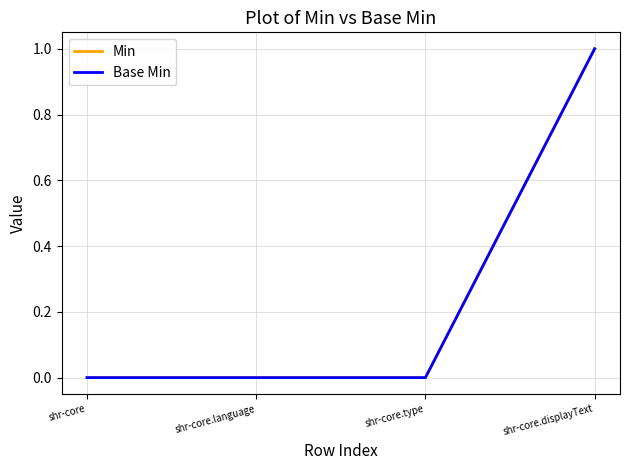

Reading right to left, list all the values displayed in this chart.

Min: shr-core.displayText=1	shr-core.type=0	shr-core.language=0	shr-core=0
Base Min: shr-core.displayText=1	shr-core.type=0	shr-core.language=0	shr-core=0